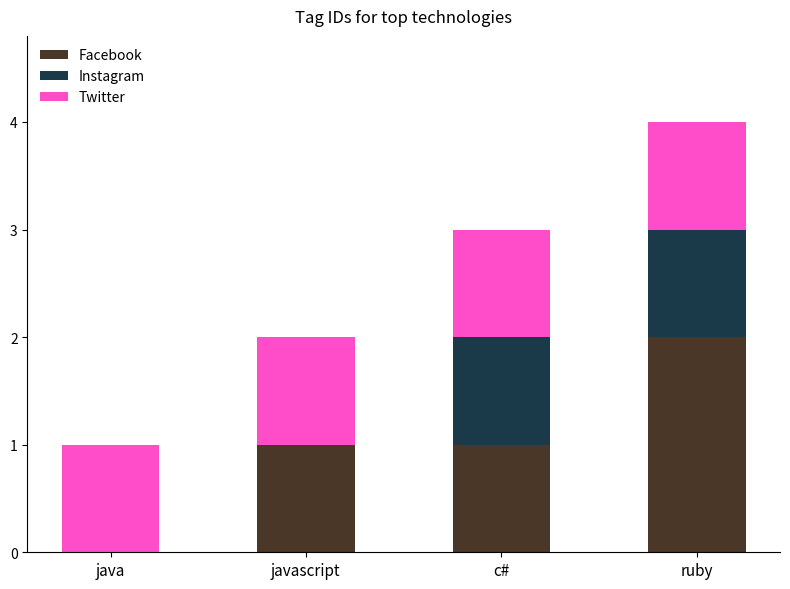

True or false: Facebook has a value of 0 at java.

True